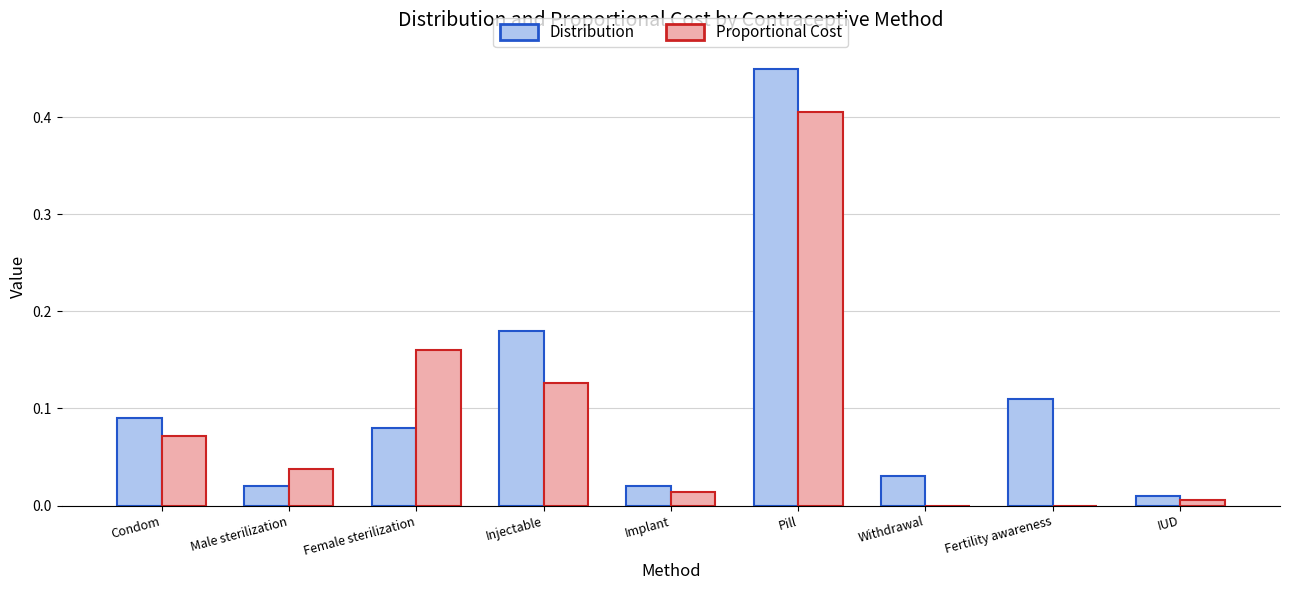

Is the value of Distribution at Injectable greater than the value of Proportional Cost at Fertility awareness?

Yes